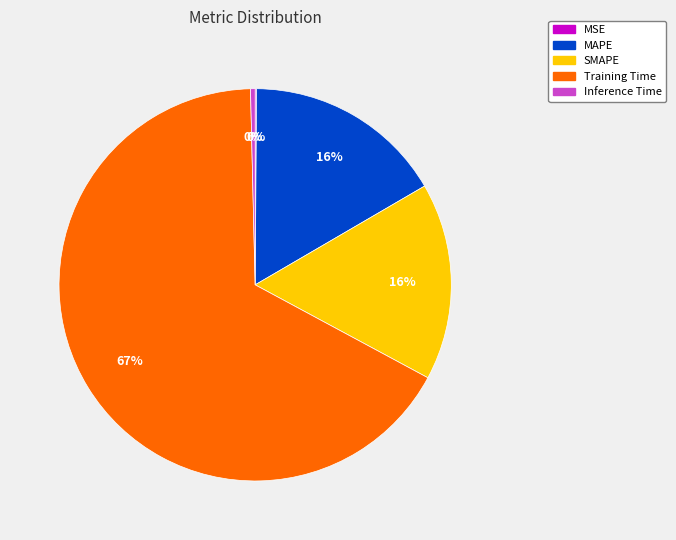

Is Training Time the majority of the pie?

Yes